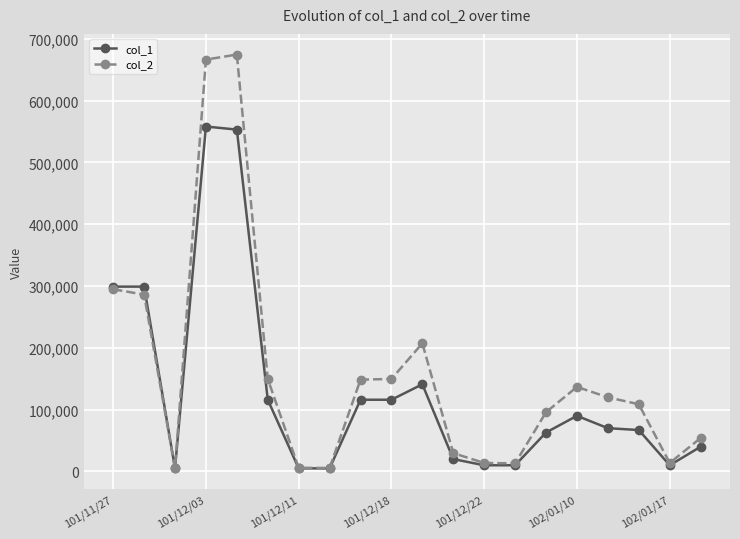

Which series has the largest range (max minus min)?

col_2